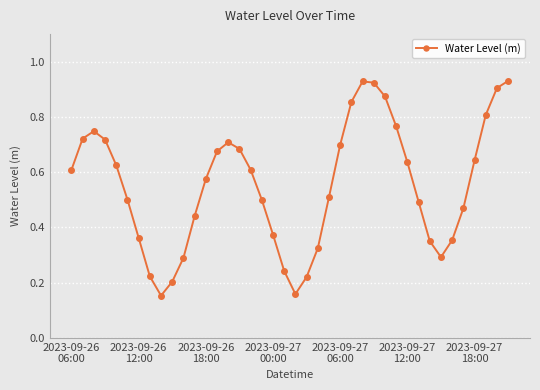

How many points are higher than both their immediate neighbors (excluding endpoints)?

3